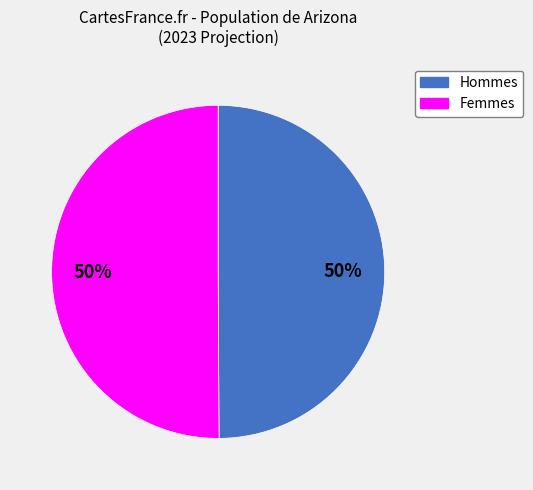

To the nearest percent, what is the average slice percentage?

50%